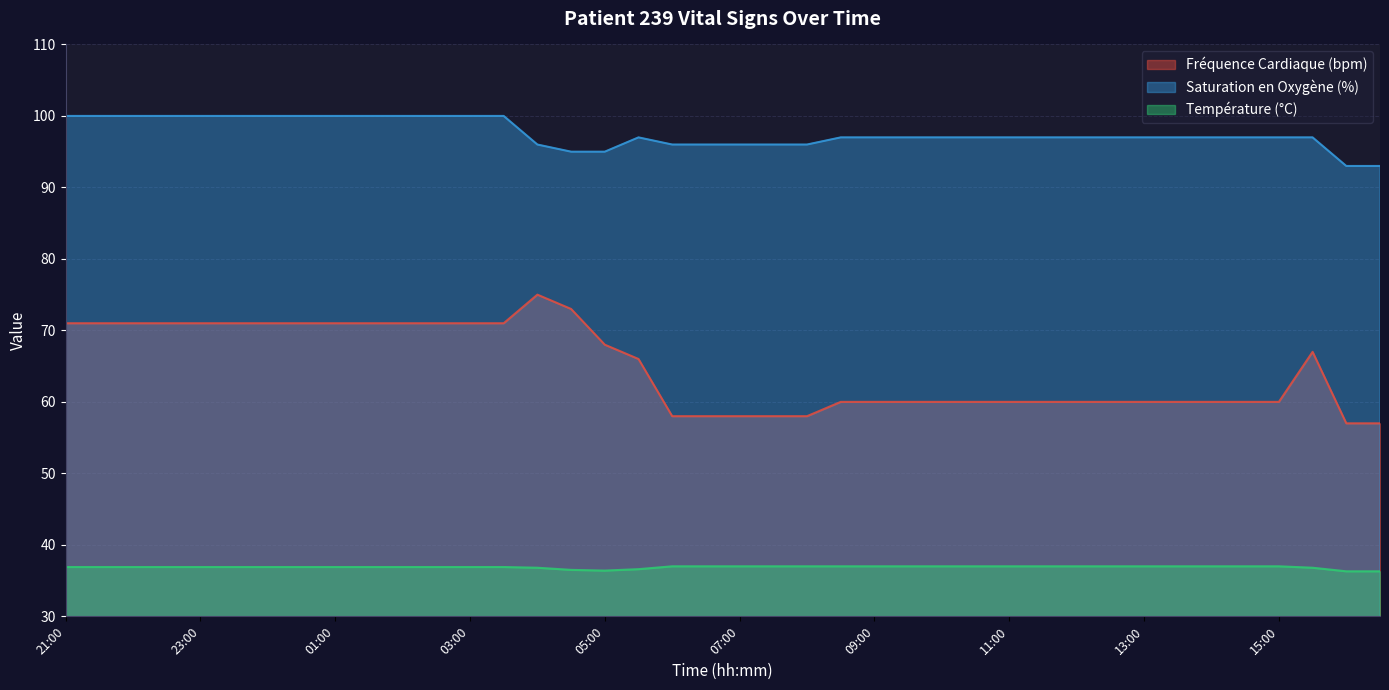

What position from the right is 01:30?

31